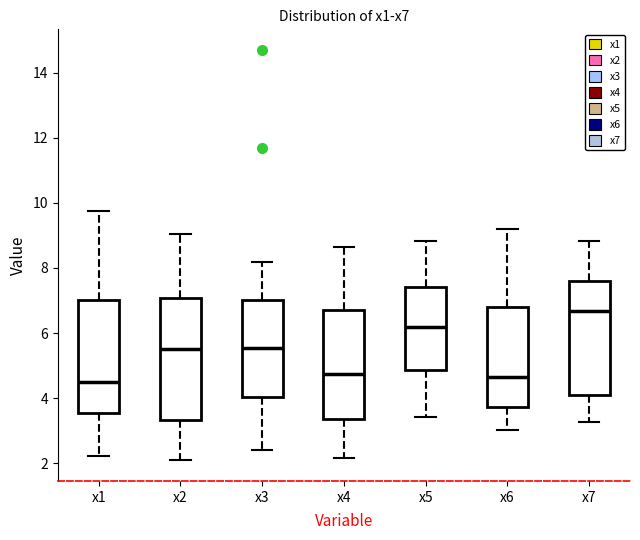

Reading left to right, read every box against the y-axis: the position of its median line, the range the box covers, and the ends of its whiskers. The values are not printed on the chart, so give them approximately, as read against the axis.

x1: median 4.4, box 3.6 to 7.0, whiskers 2.2 to 9.8
x2: median 5.6, box 3.4 to 7.0, whiskers 2.0 to 9.0
x3: median 5.6, box 4.0 to 7.0, whiskers 2.4 to 8.2
x4: median 4.8, box 3.4 to 6.6, whiskers 2.2 to 8.6
x5: median 6.2, box 4.8 to 7.4, whiskers 3.4 to 8.8
x6: median 4.6, box 3.8 to 6.8, whiskers 3.0 to 9.2
x7: median 6.6, box 4.2 to 7.6, whiskers 3.2 to 8.8